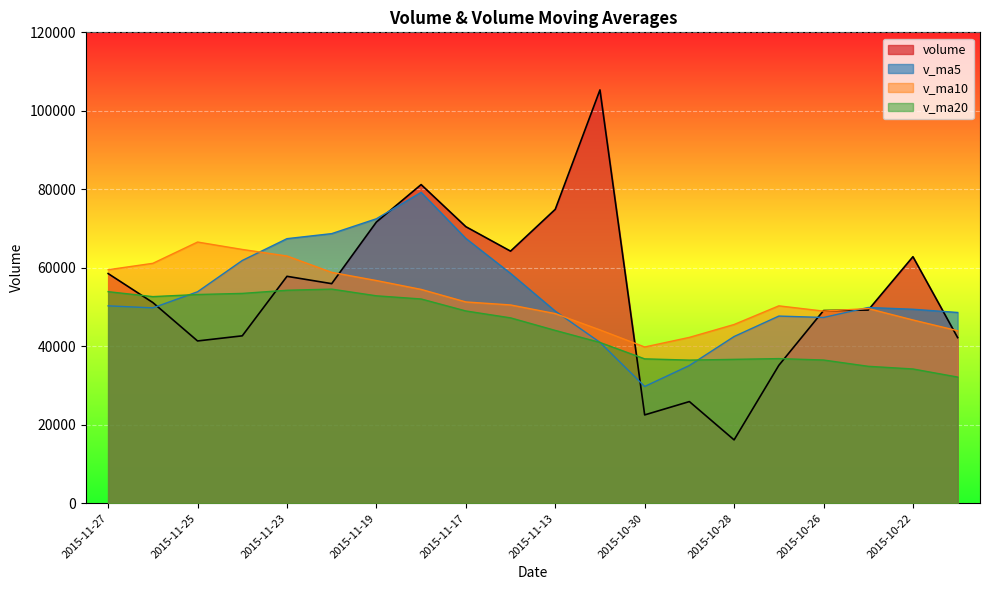

After their last crossing, which series has the higher values: v_ma10 or v_ma5?

v_ma5